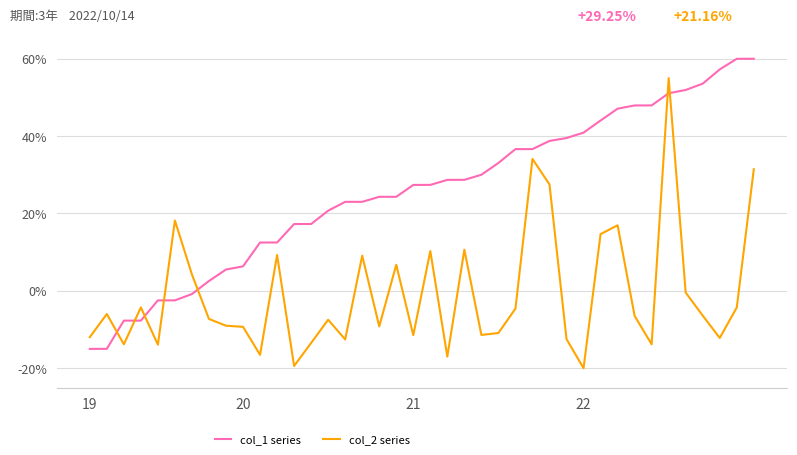

What is the greatest value displayed?

60.0